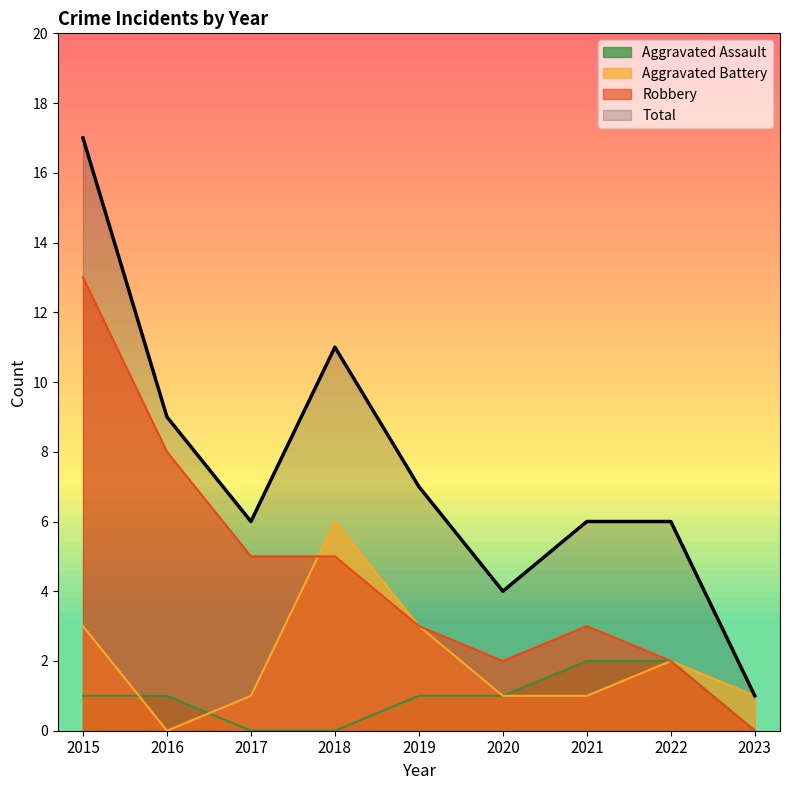

How many distinct data groups are displayed?

4